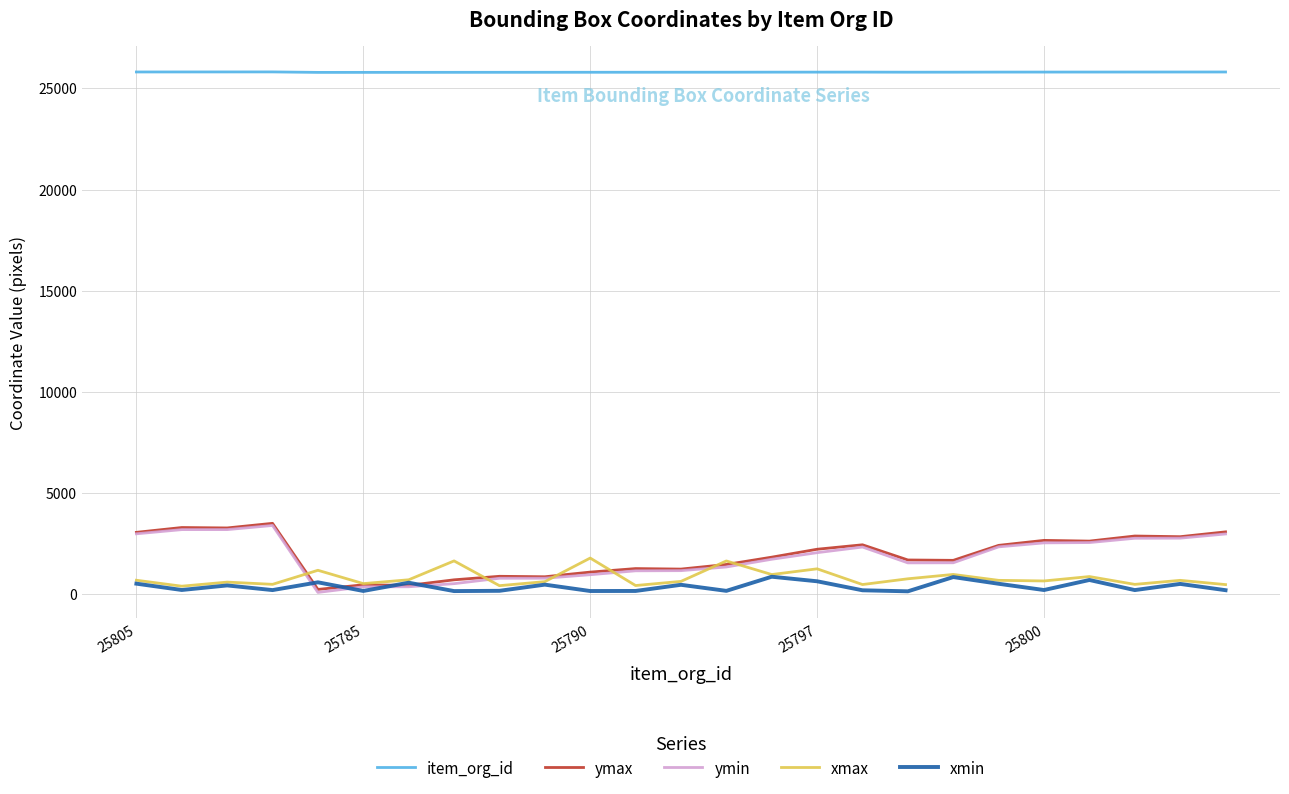

True or false: item_org_id and xmin intersect in this chart.

False